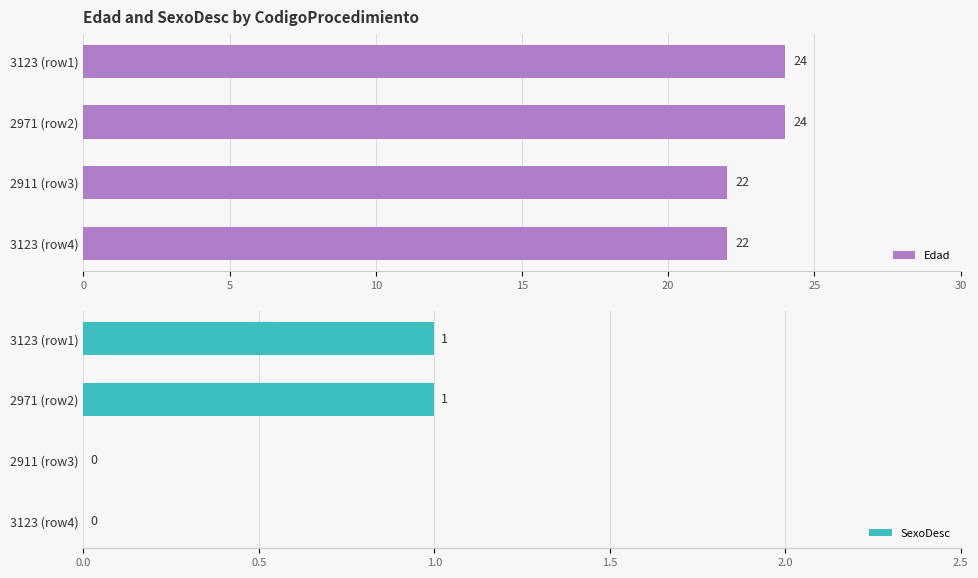

Count the Edad values in the range 22 to 24.

4